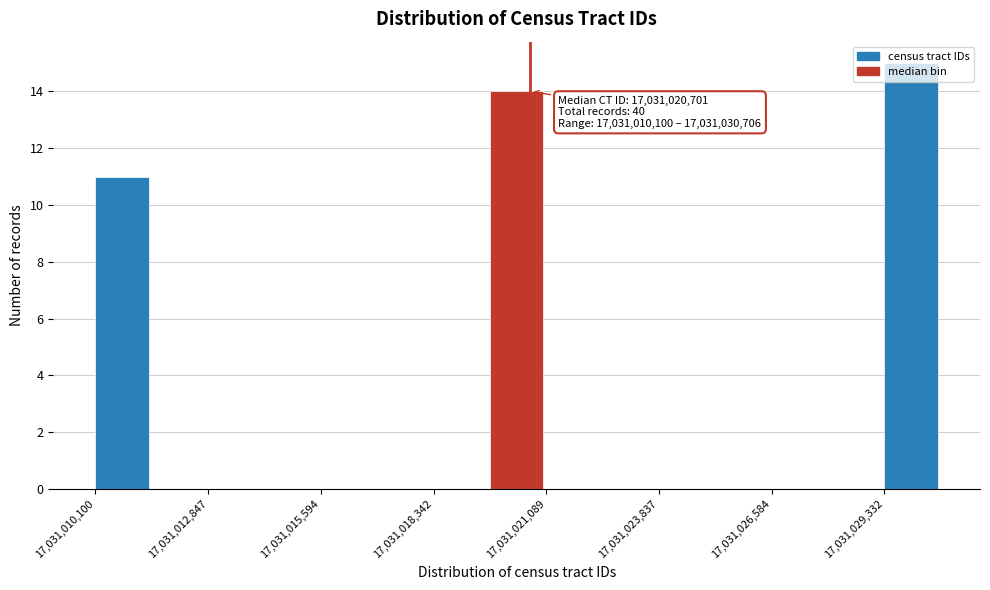

Around what value on the x-axis is the tallest bar? Give the approximate position of its centre, as read against the axis.

17031030000